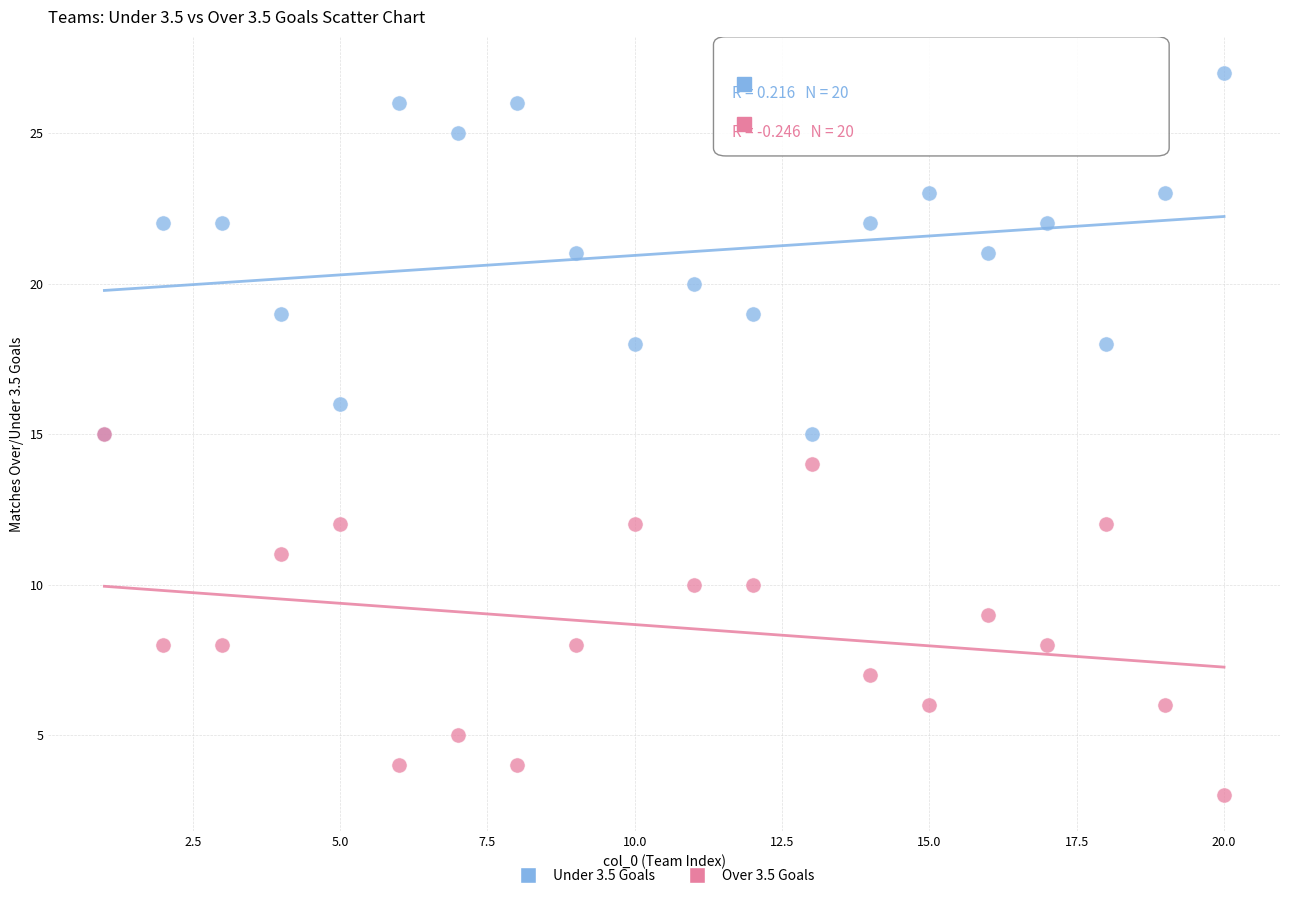

What are all the series names shown in the legend?

Under 3.5 Goals, Over 3.5 Goals